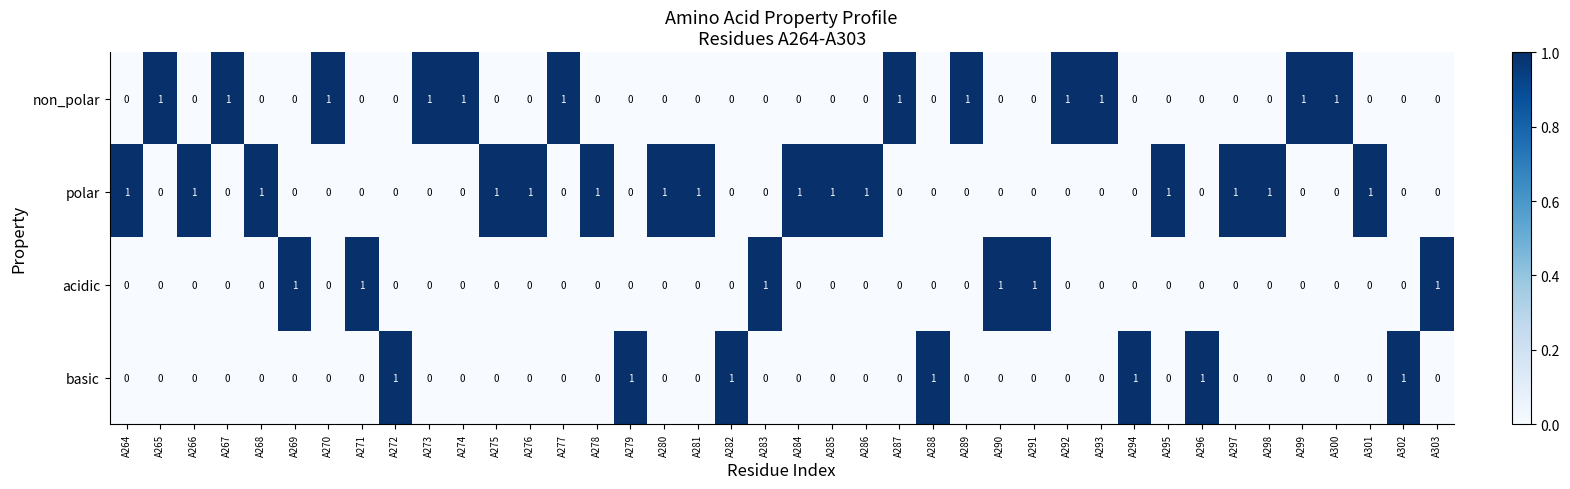

At how many categories does at least one series exceed 0?

40